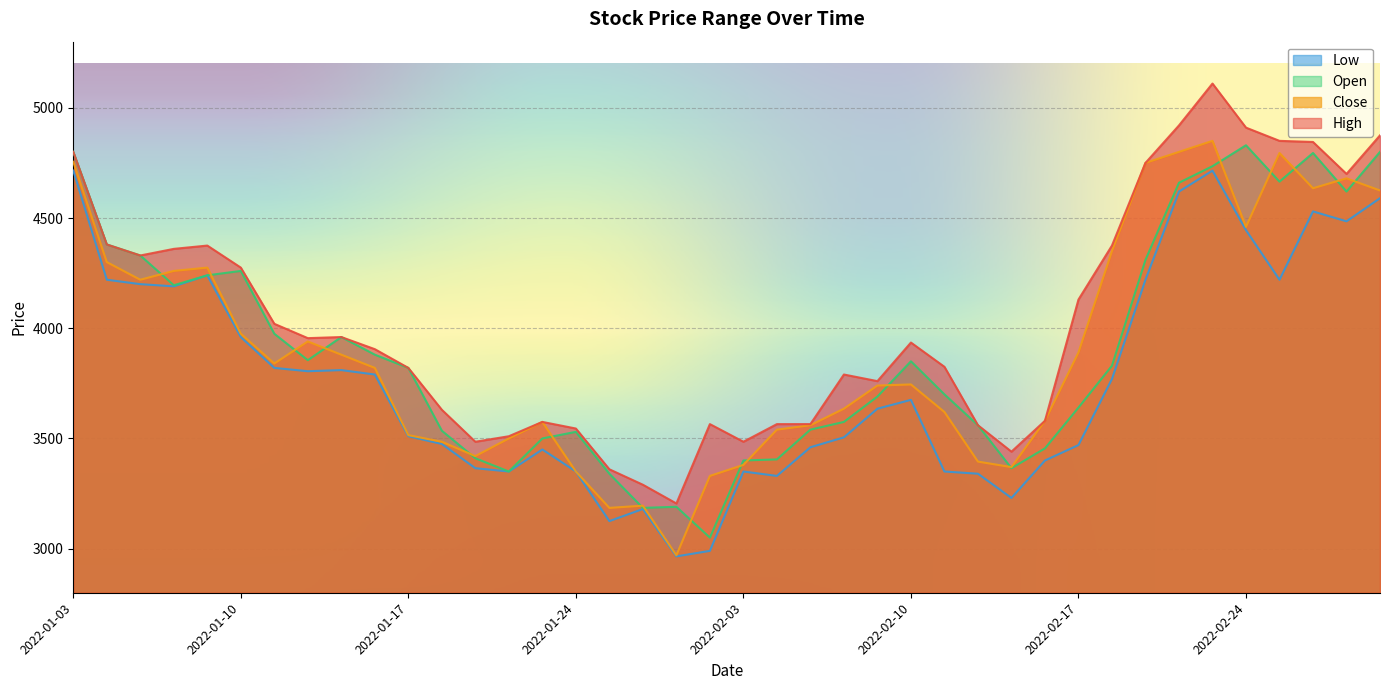

Reading left to right, what are all the values shown in this chart?

High: 4800	4380	4330	4360	4375	4275	4020	3955	3960	3905	3820	3630	3485	3510	3575	3545	3360	3290	3205	3565	3485	3565	3565	3790	3760	3935	3825	3560	3440	3580	4130	4375	4750	4920	5110	4910	4850	4845	4700	4875
Low: 4715	4220	4200	4190	4240	3960	3820	3805	3810	3790	3510	3475	3365	3350	3450	3350	3125	3180	2965	2990	3350	3330	3460	3505	3635	3675	3350	3340	3230	3400	3470	3770	4220	4620	4715	4445	4220	4530	4485	4590
Open: 4800	4380	4330	4195	4240	4260	3975	3855	3960	3880	3820	3535	3410	3350	3500	3530	3340	3185	3190	3050	3400	3405	3540	3575	3690	3850	3700	3560	3365	3455	3640	3830	4310	4660	4735	4830	4665	4795	4620	4800
Close: 4755	4300	4220	4260	4275	3975	3840	3940	3880	3820	3515	3485	3420	3500	3575	3350	3185	3195	2970	3330	3380	3540	3560	3635	3740	3745	3620	3395	3370	3580	3890	4350	4750	4800	4850	4460	4795	4635	4680	4625